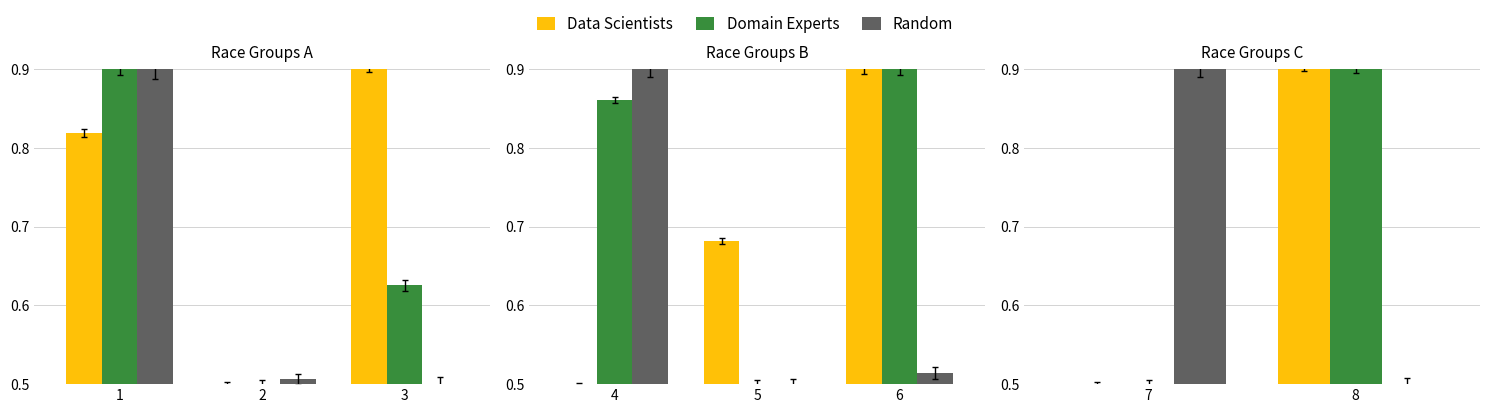

What is the difference between the highest and lowest values at 7?

0.4